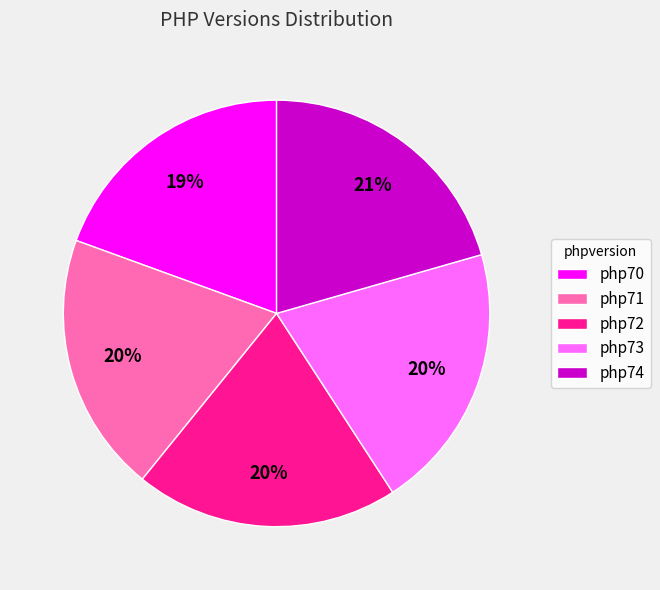

Is it true that php71 is 30% of the pie?

False